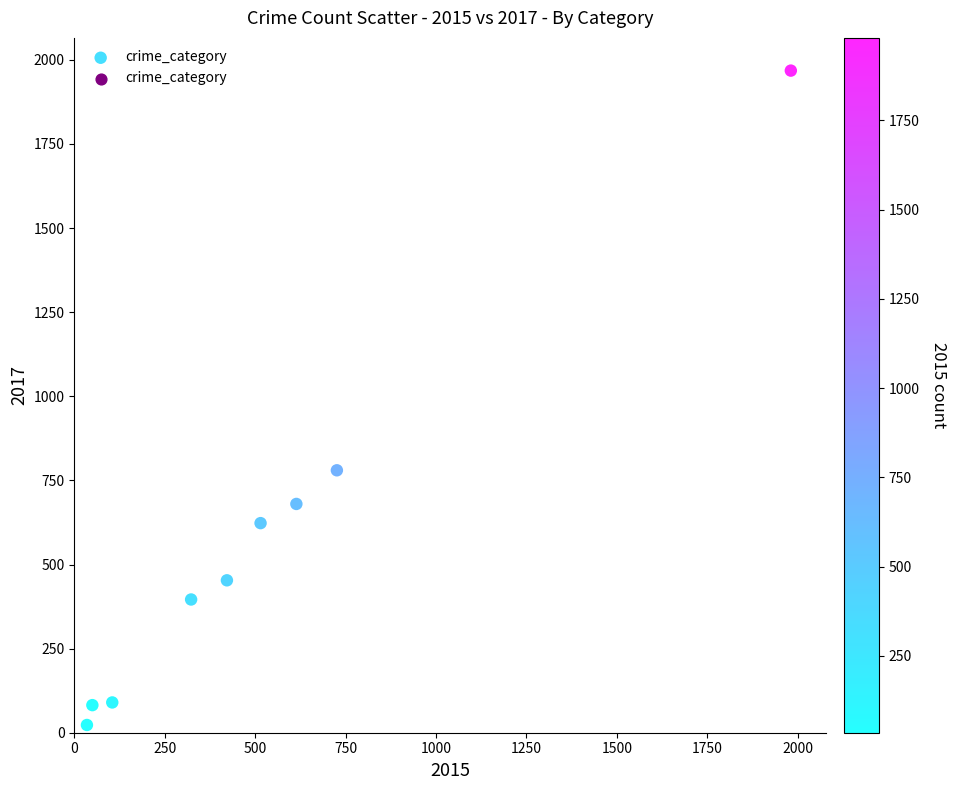

What Y value in the scatter plot is closest to 995?

780